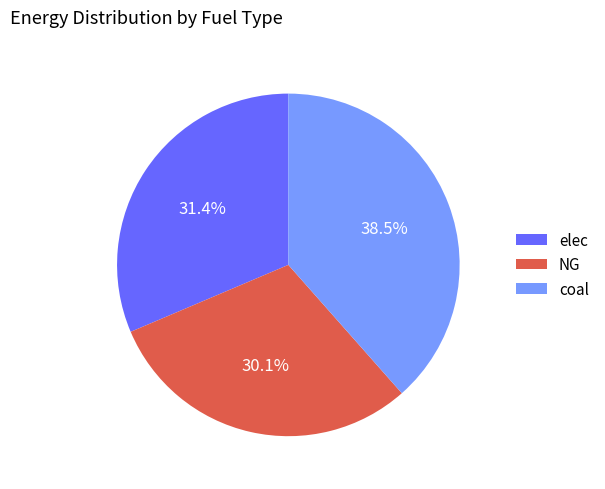

To the nearest percent, what is the difference between the elec and coal slice percentages?

7%